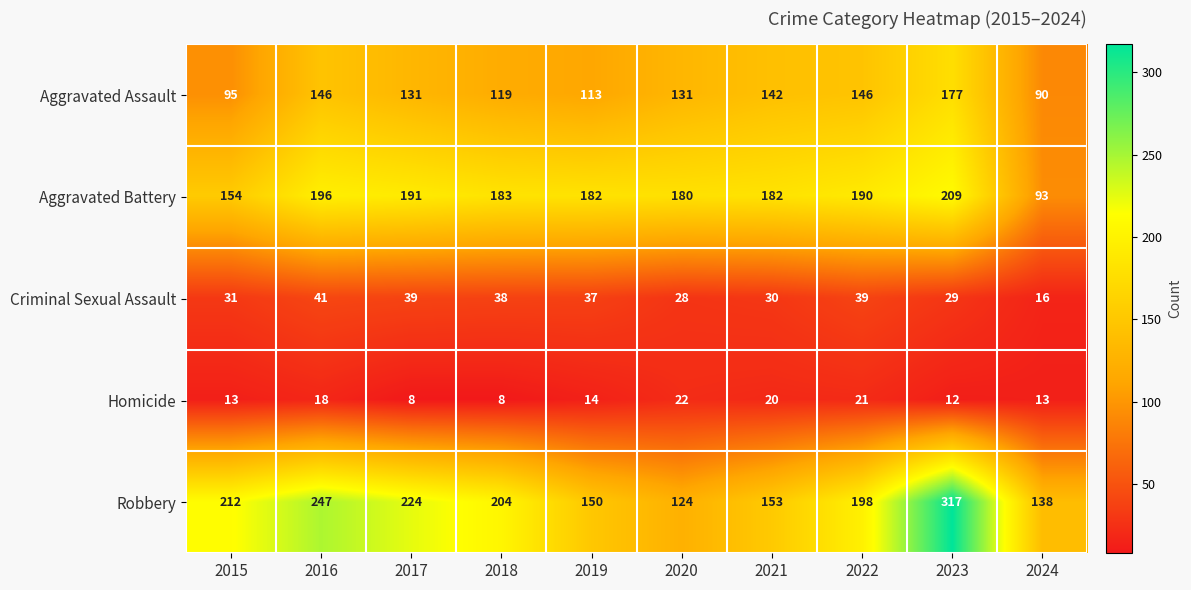

What is the greatest value displayed?

317